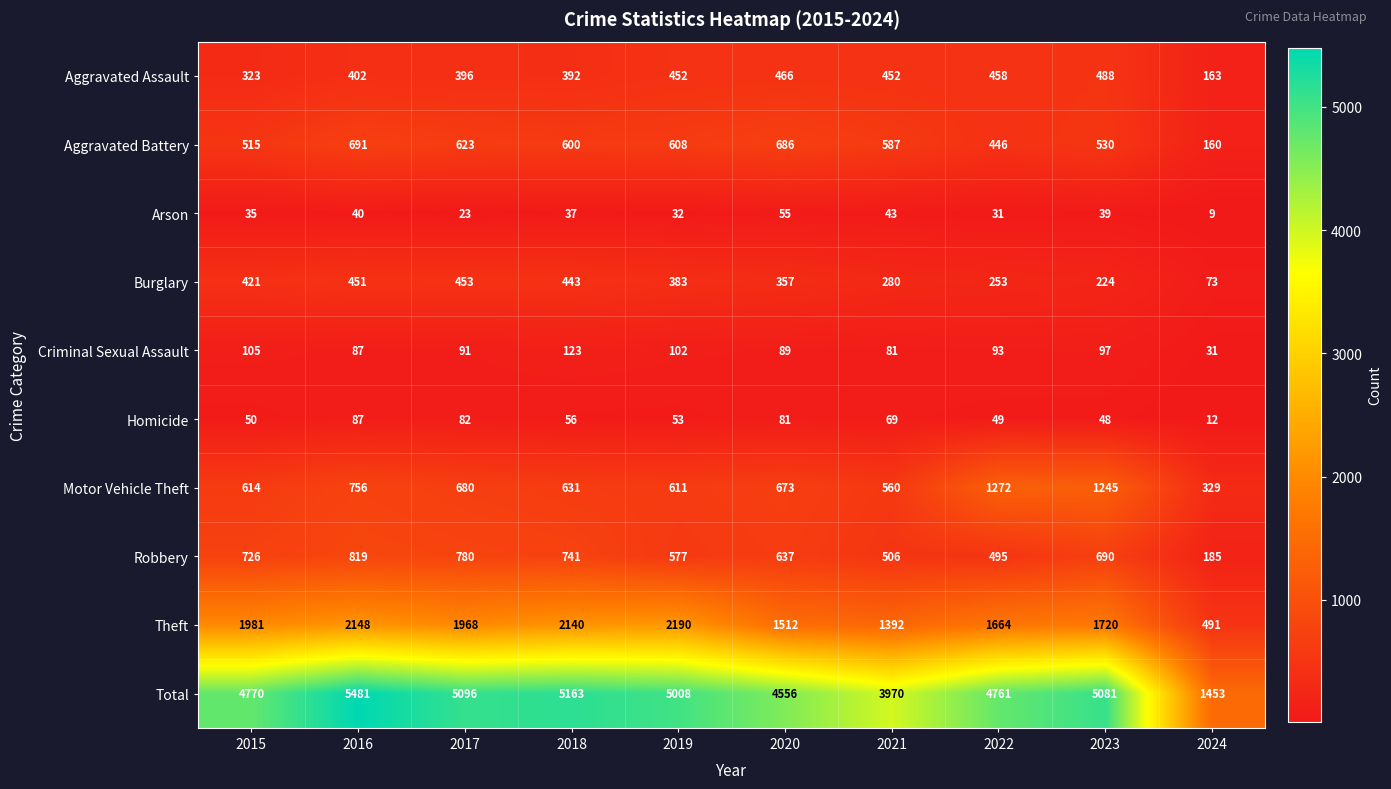

What is the sum of the Aggravated Battery values at 2017 and 2021?

1210